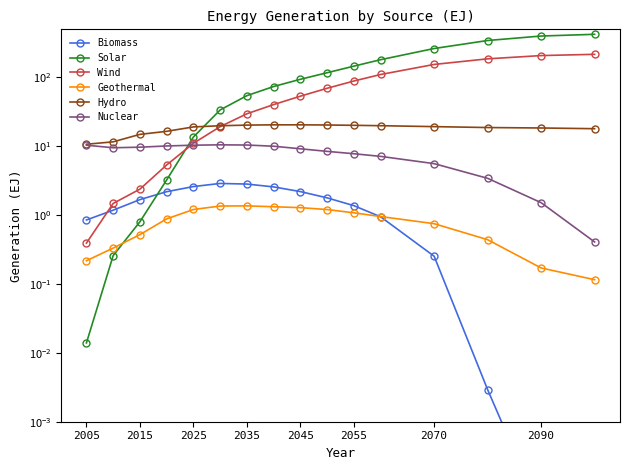

The Hydro series shows 29.7 at 2055. True or false?

False